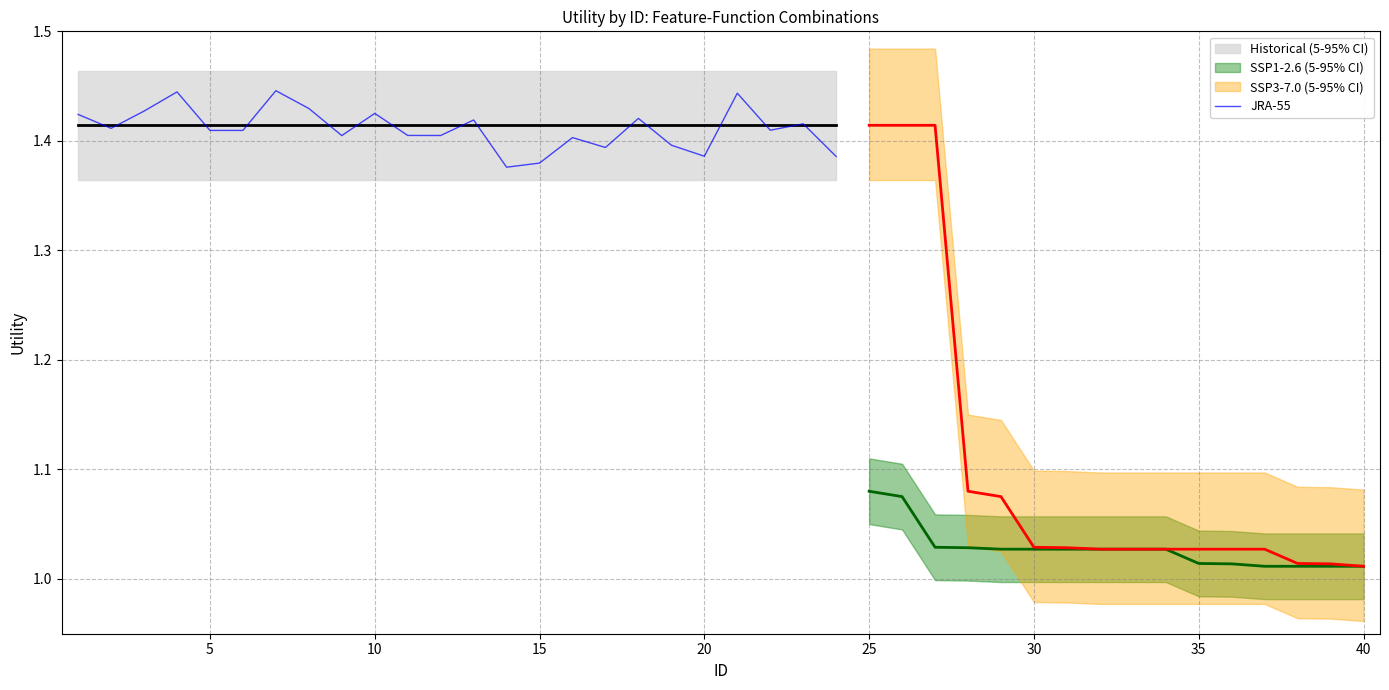

How many interior local peaks (higher than both neighbors) does the data have?

8